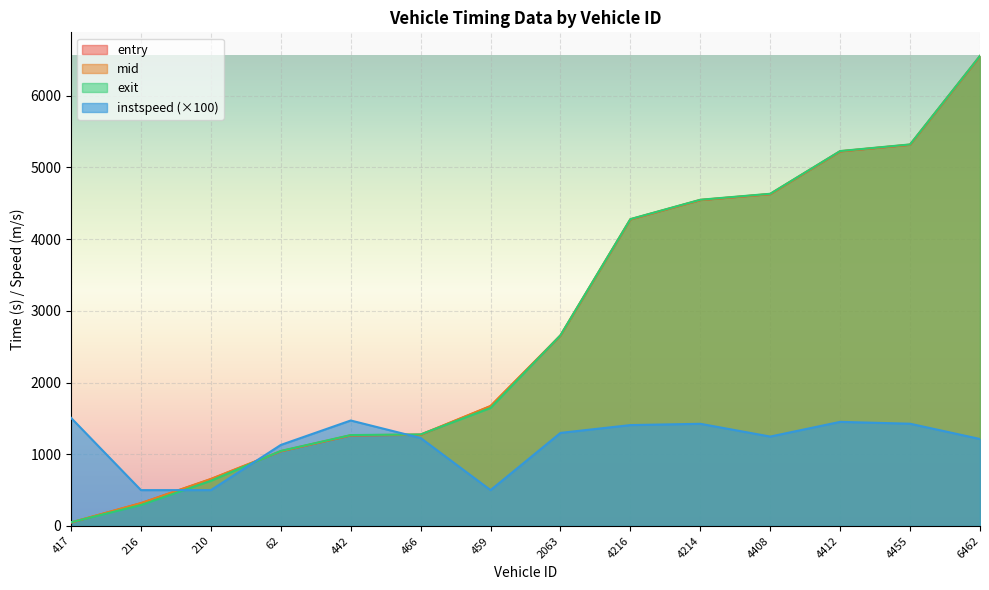

Which category has the highest value across all series?

6462